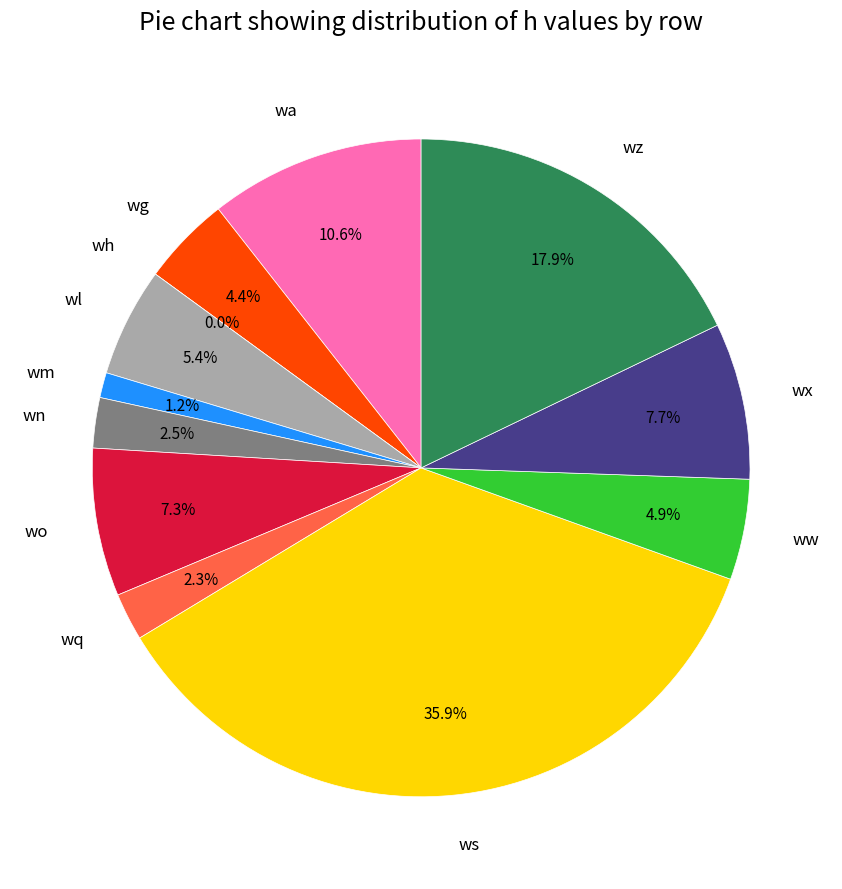

Does wn account for over 50% of the chart?

No